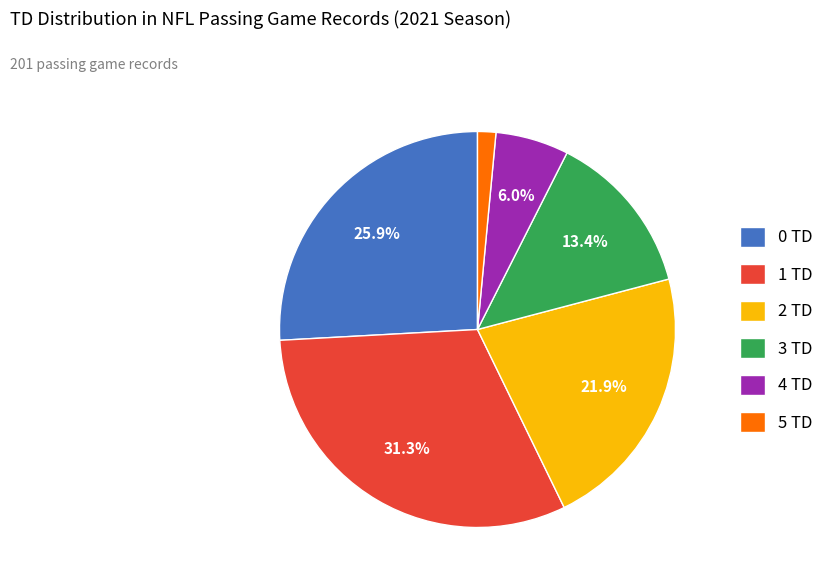

What portion of the pie excludes 1 TD?

68.7%